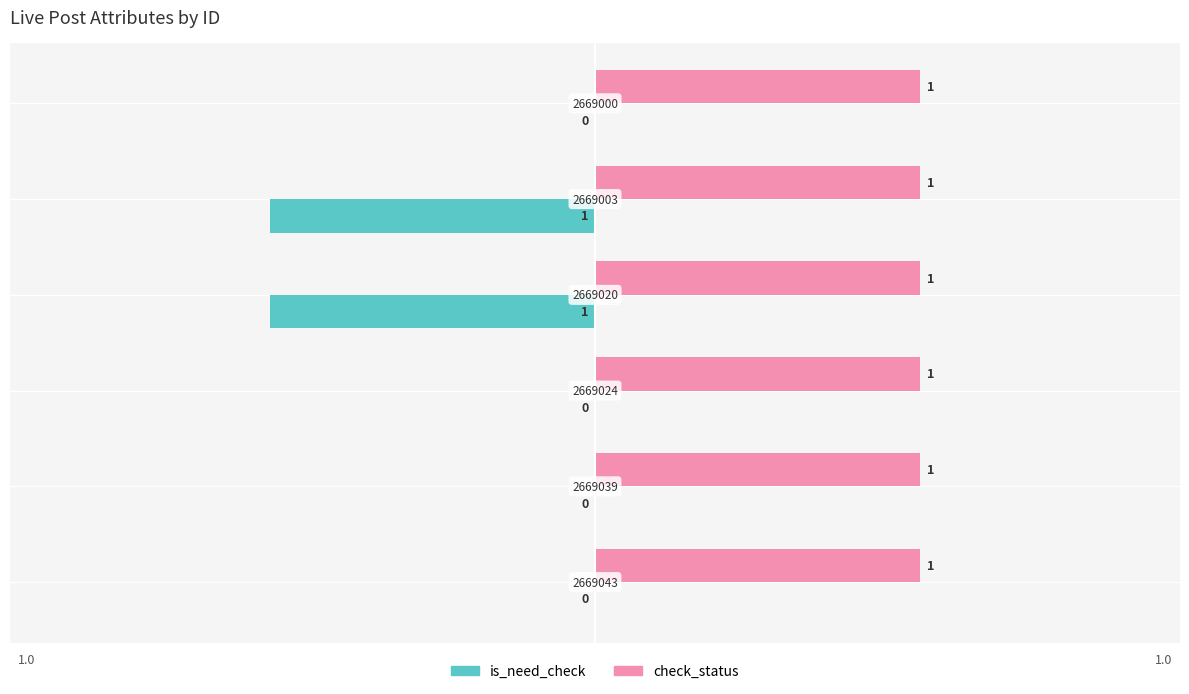

How many categories are shown in the chart?

6